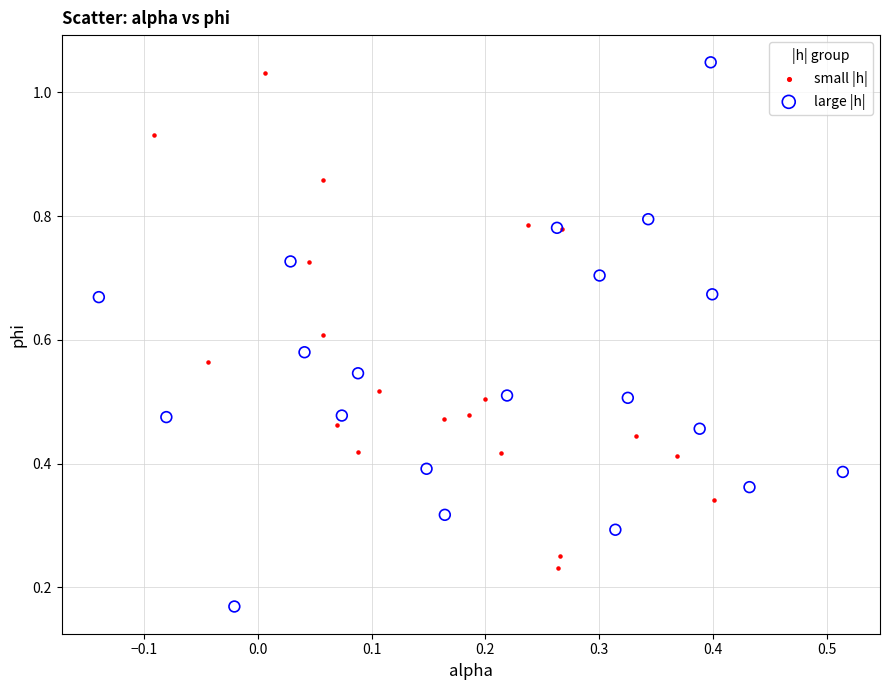

Which series reaches the minimum Y coordinate?

large |h|